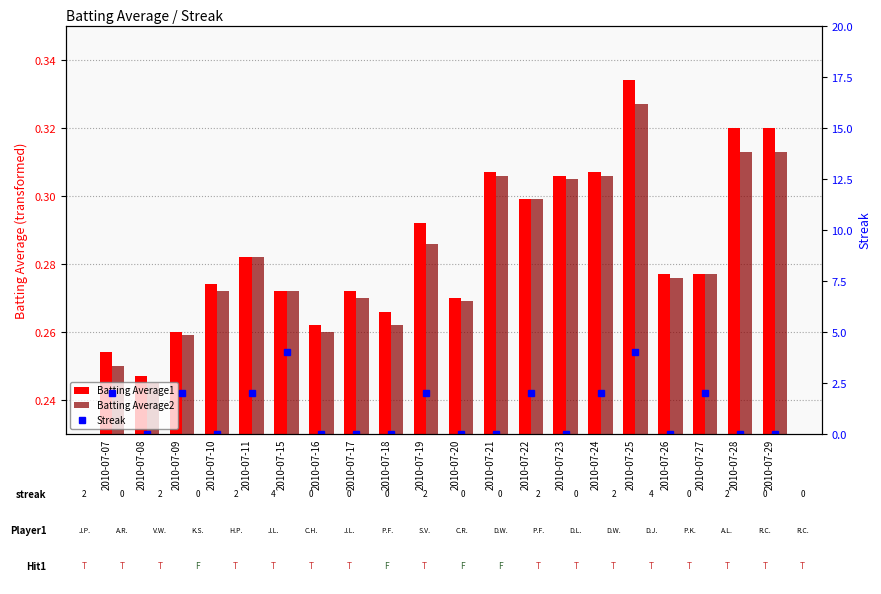

The value of Batting Average1 at 2010-07-07 is 0.3. True or false?

True